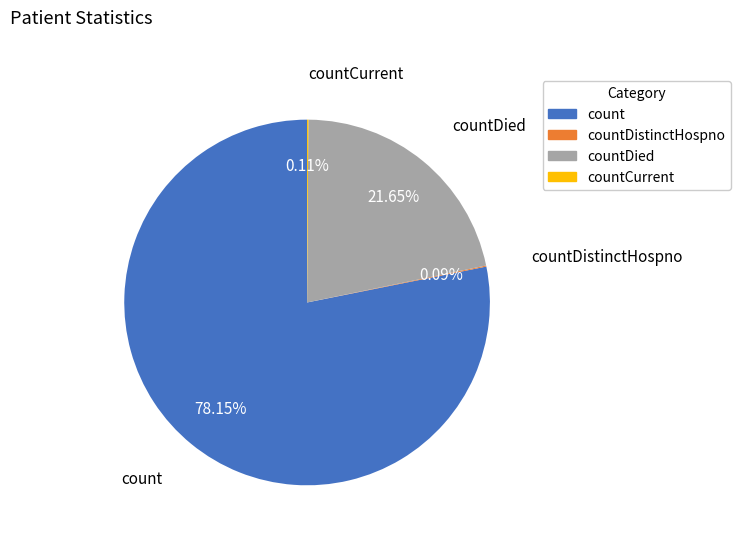

Which category has the biggest portion of the pie?

count